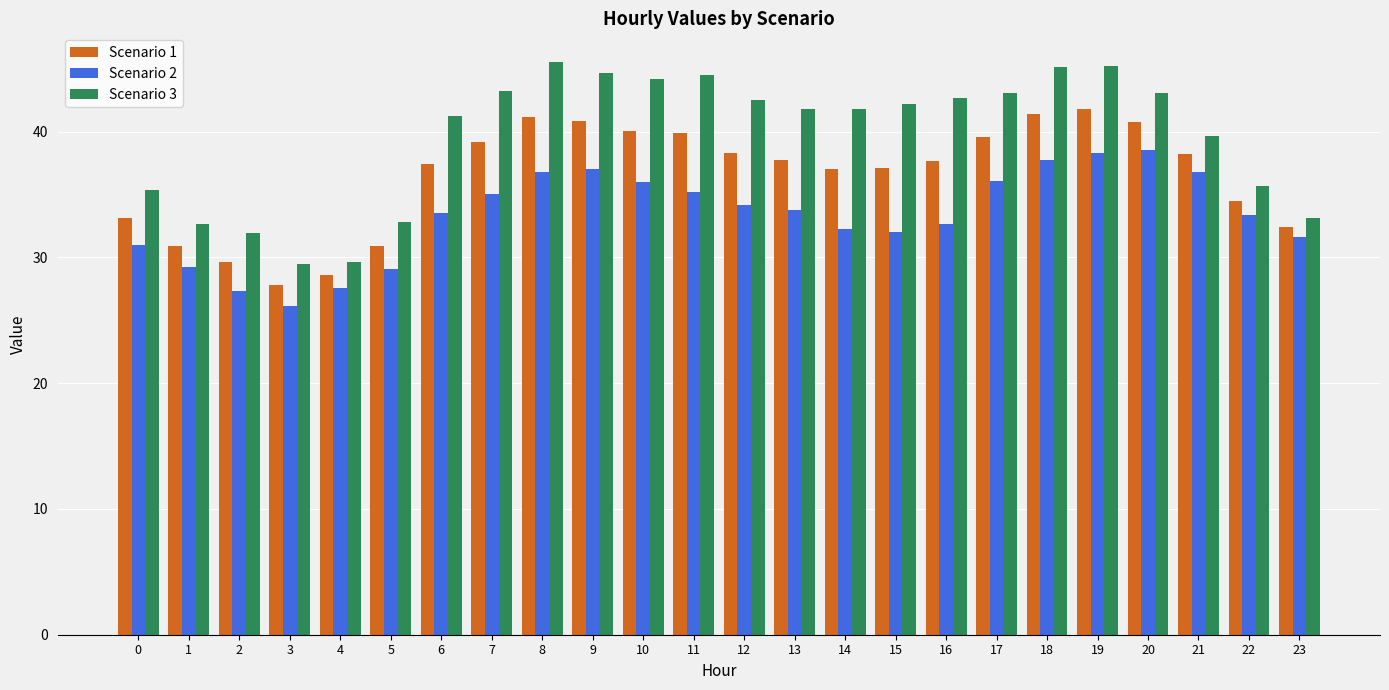

Rank the series at 9 from highest to lowest value.

Scenario 3, Scenario 1, Scenario 2